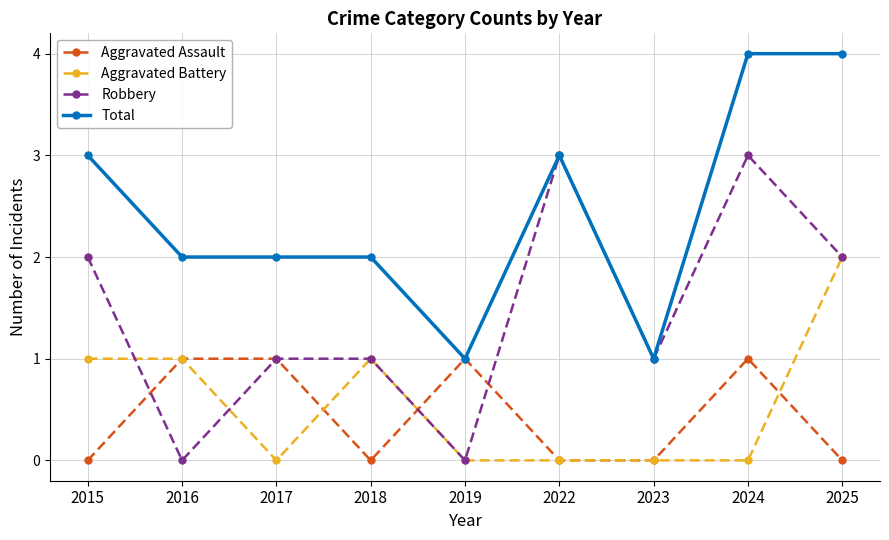

What is the sum of the Aggravated Battery values at 2015 and 2024?

1